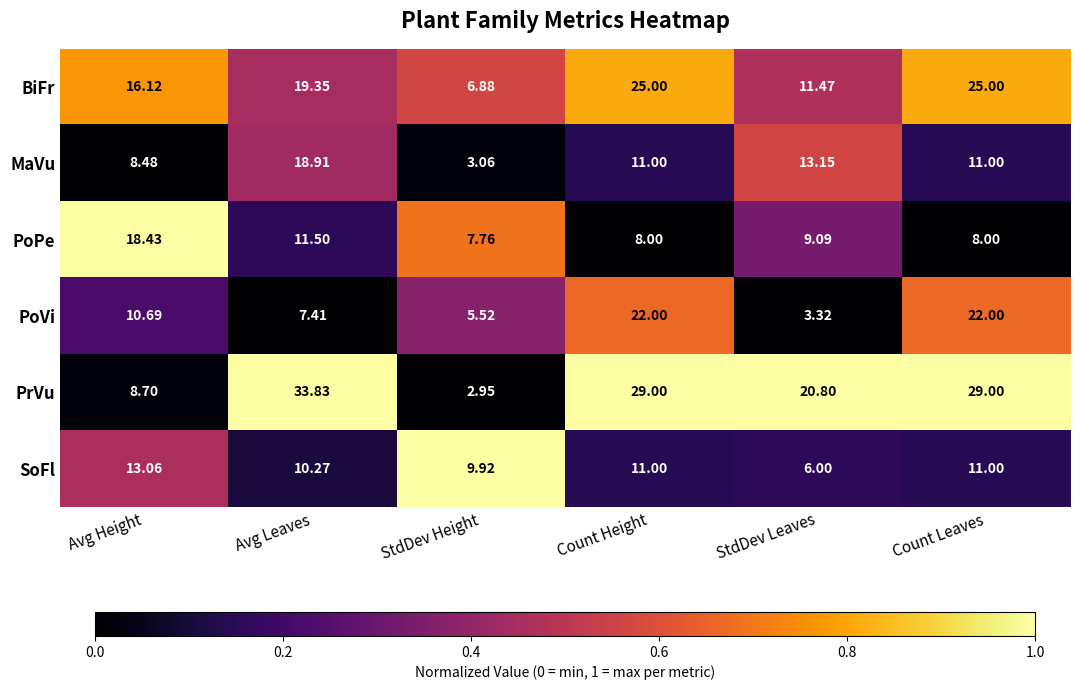

Where is PrVu nearest to the value 18?

StdDev Leaves